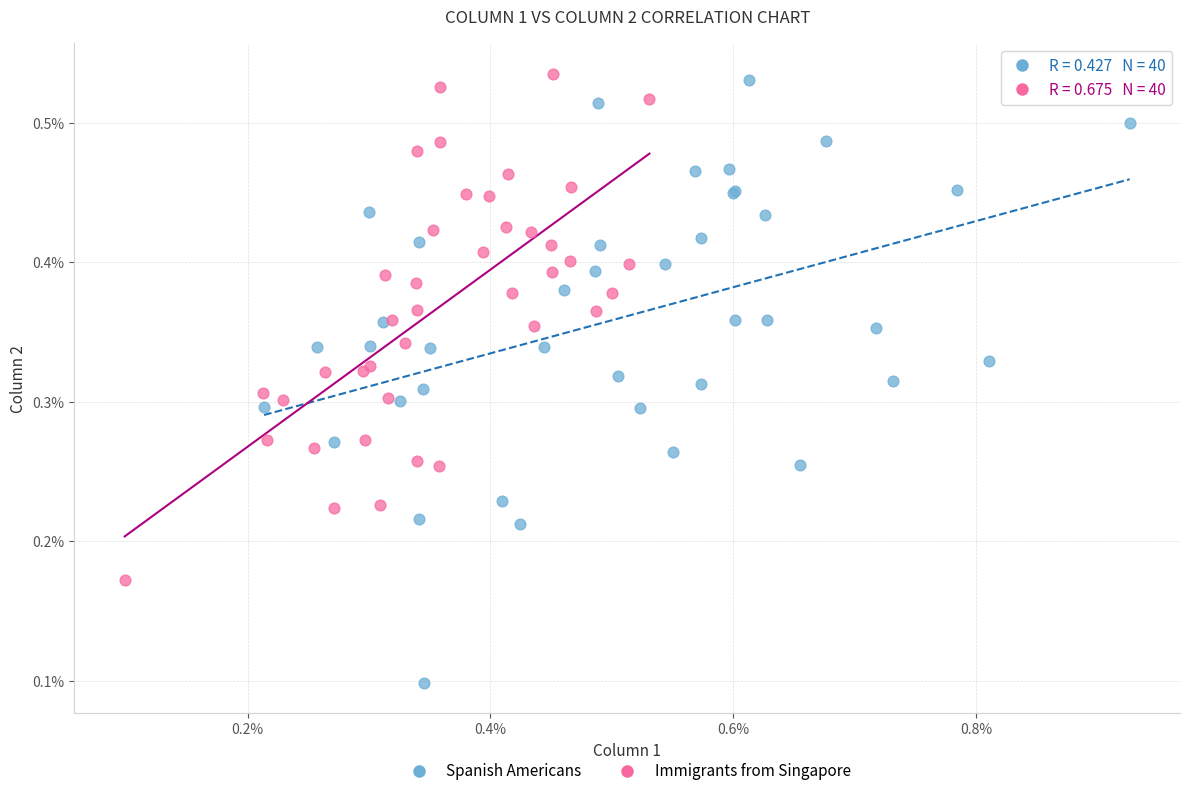

Which series contains the lowest Y value?

Spanish Americans